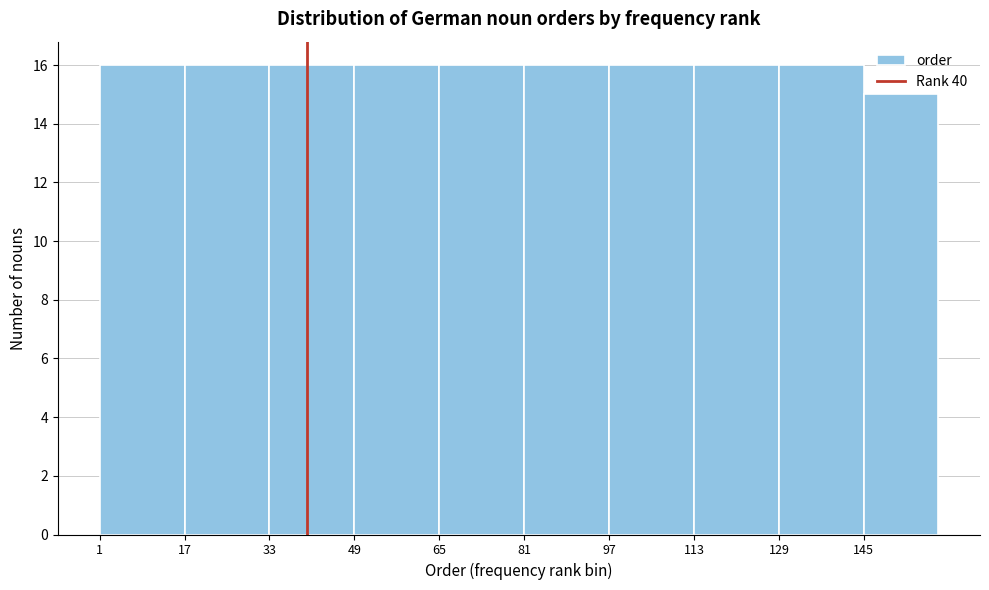

Reading left to right, transcribe this chart: for each bar, give the range it covers on the x-axis and its height. Neither the bar edges nor the heights are printed on the chart, so give them approximately, as read against the axes.

1 to 17: 16
17 to 33: 16
33 to 49: 16
49 to 65: 16
65 to 81: 16
81 to 97: 16
97 to 113: 16
113 to 129: 16
129 to 145: 16
145 to 159: 15